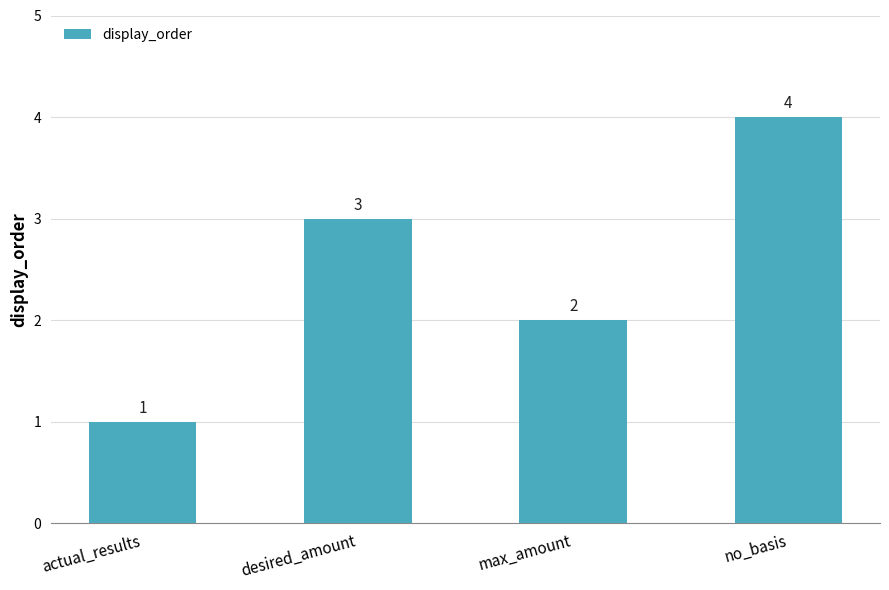

Between desired_amount and actual_results, which is larger?

desired_amount